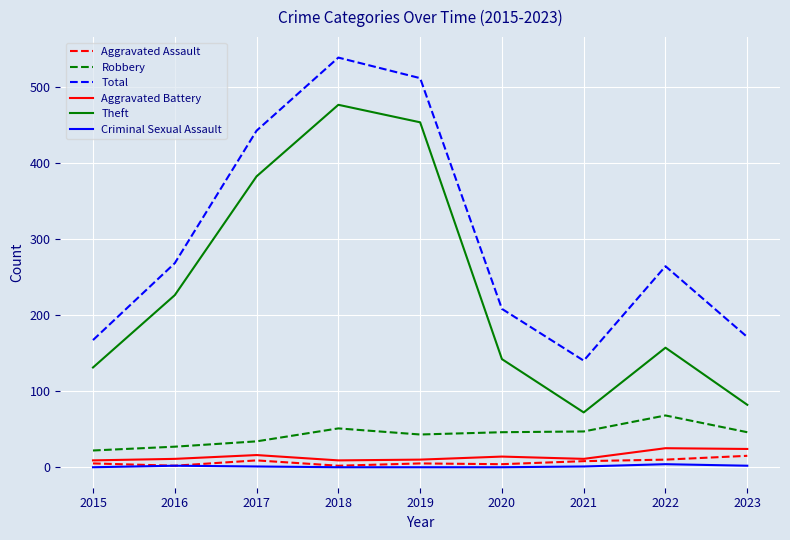

Which series has the largest total across all categories?

Total